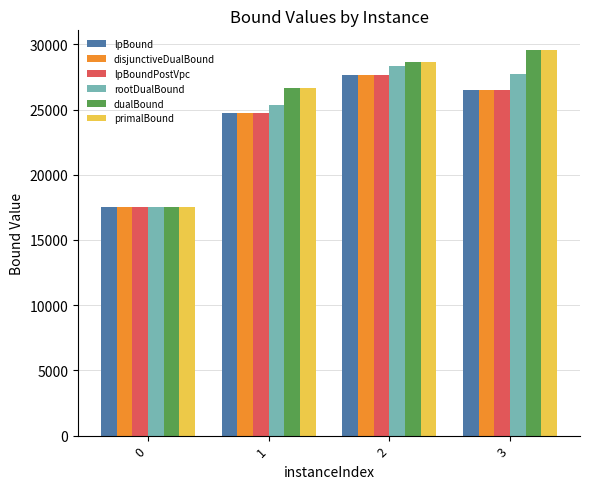

How many distinct data groups are displayed?

6